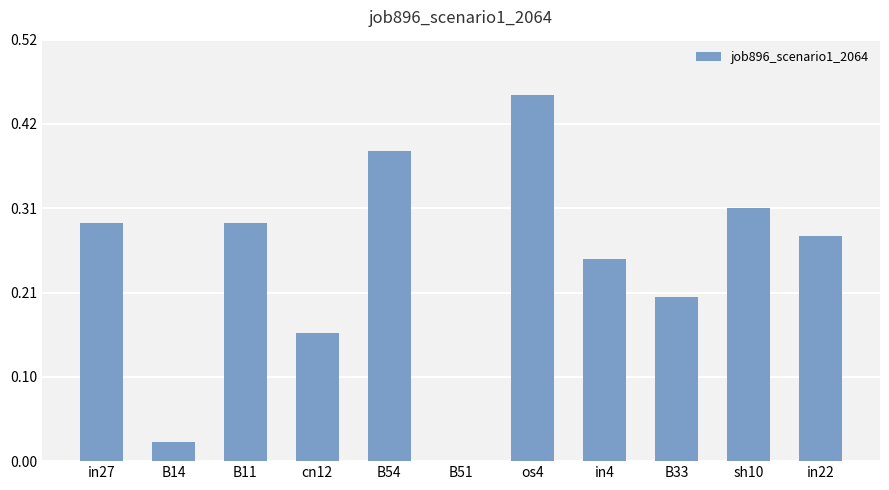

Which label corresponds to the largest value in the chart?

os4